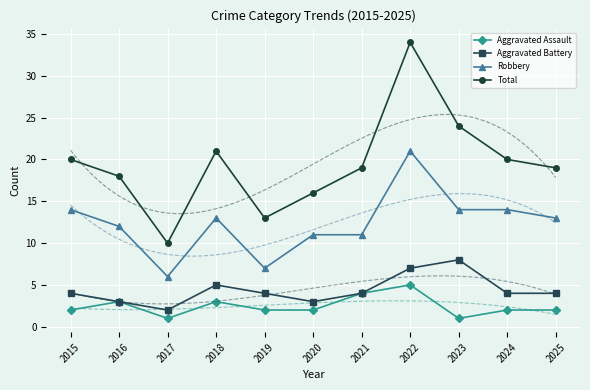

Which category has the lowest value in the Robbery series?

2017